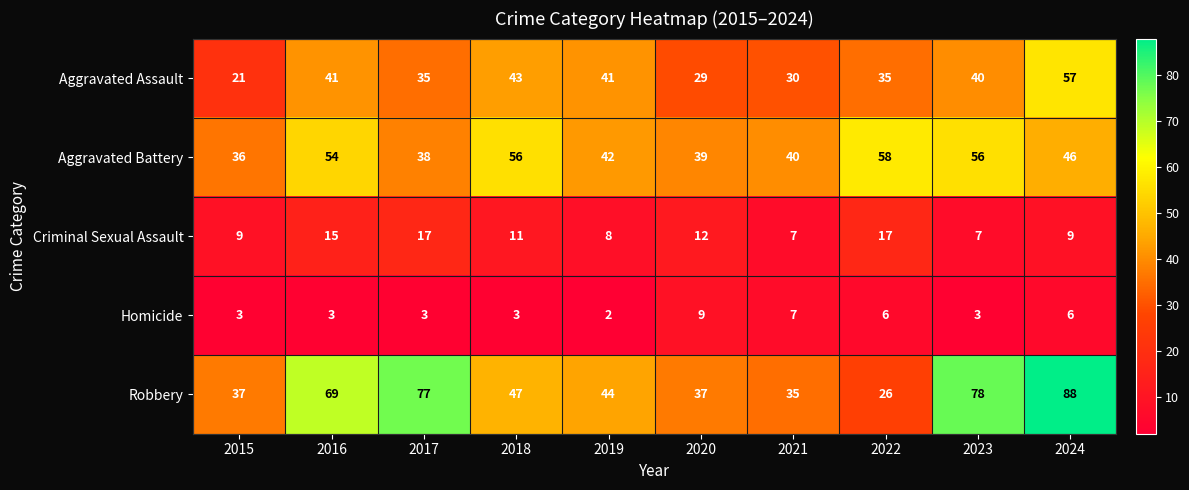

Count the number of data series in this chart.

5